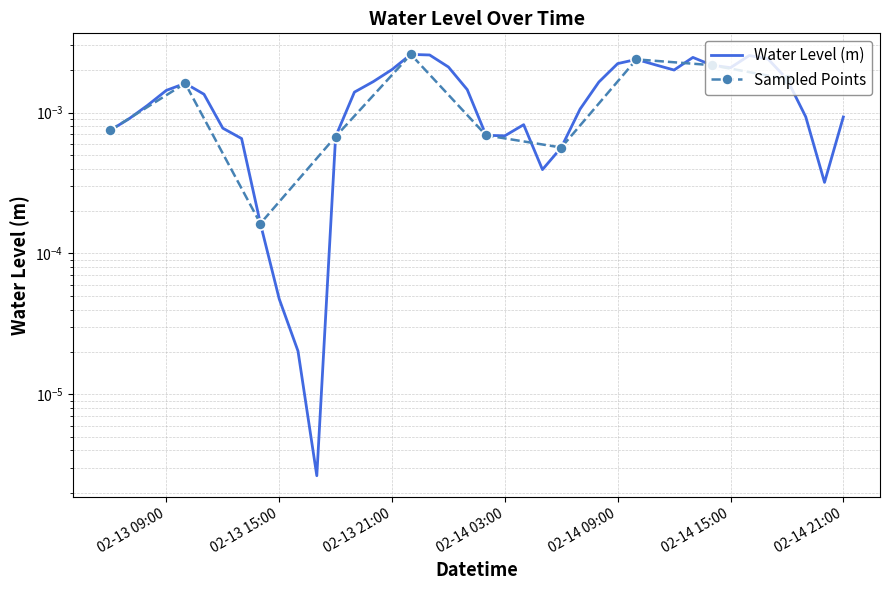

Is it true that the value at 2024-02-14 16:00 is 0.0?

False